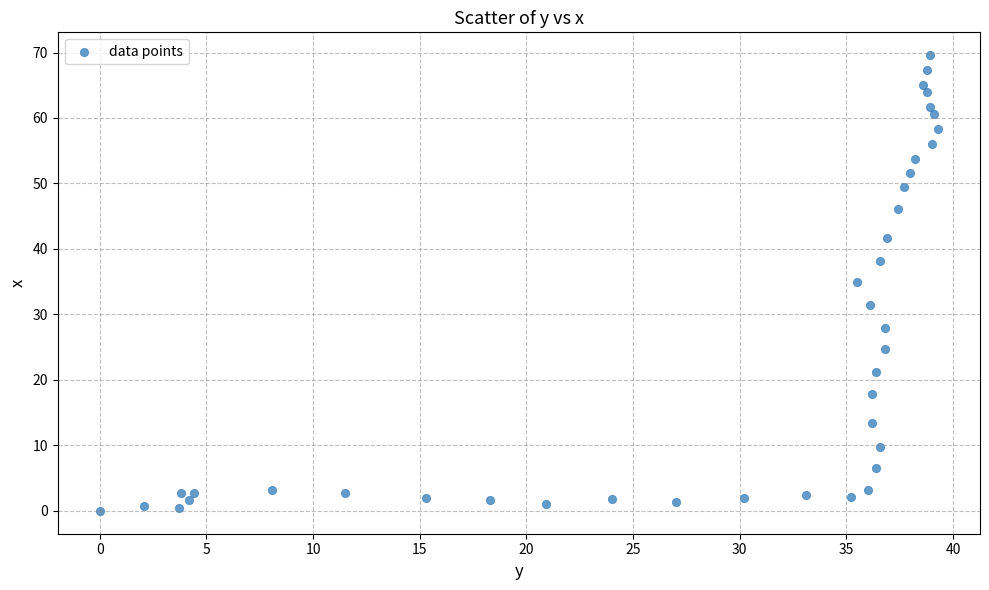

What Y value in the scatter plot is closest to 34?

35.0